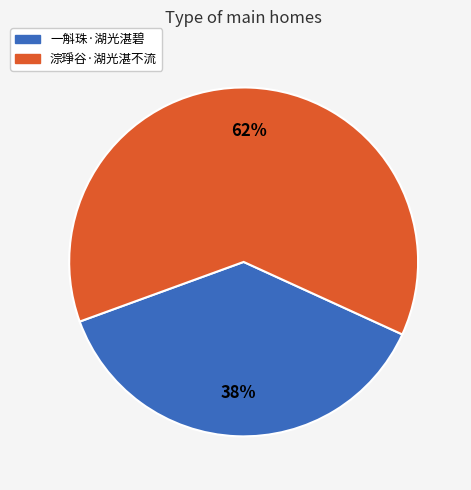

What is the majority slice?

淙琤谷·湖光湛不流